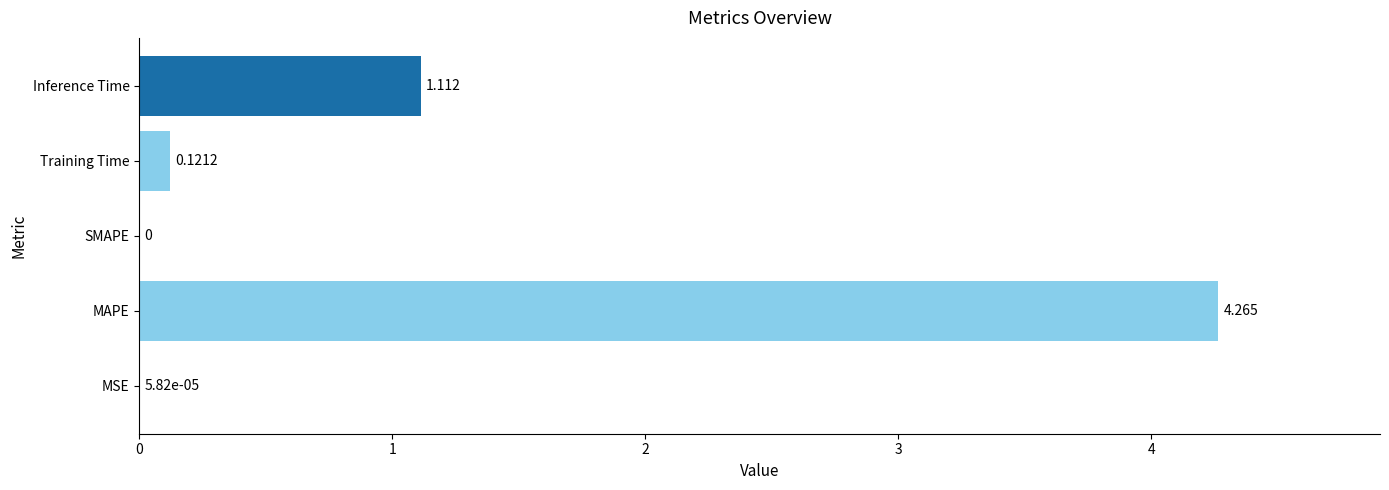

Between MSE and Training Time, which is larger?

Training Time